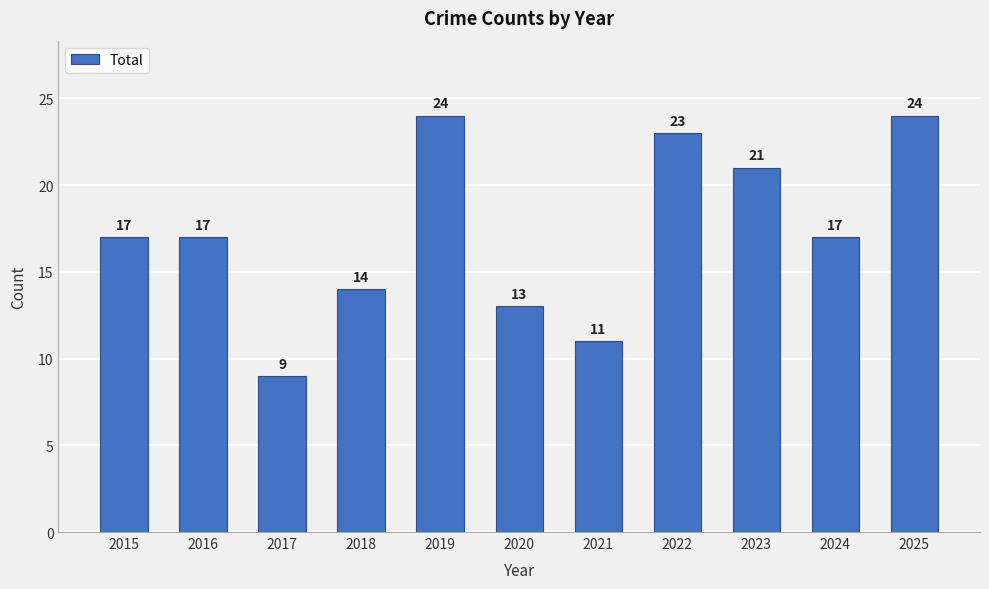

True or false: the data shows 13 at 2020.

True